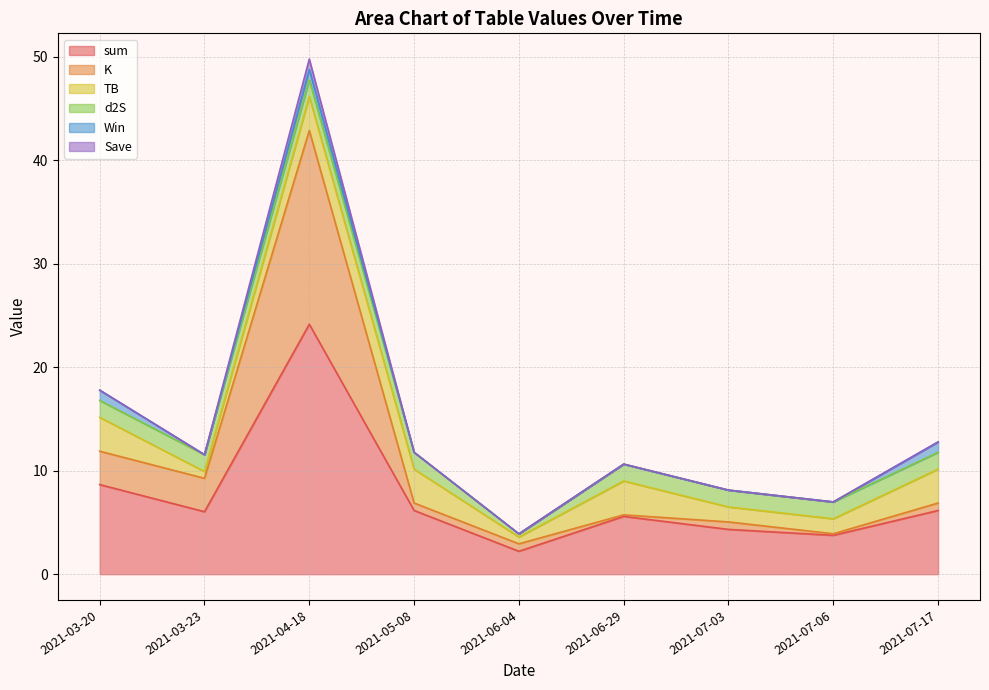

What is the lowest value of the sum series?

2.2